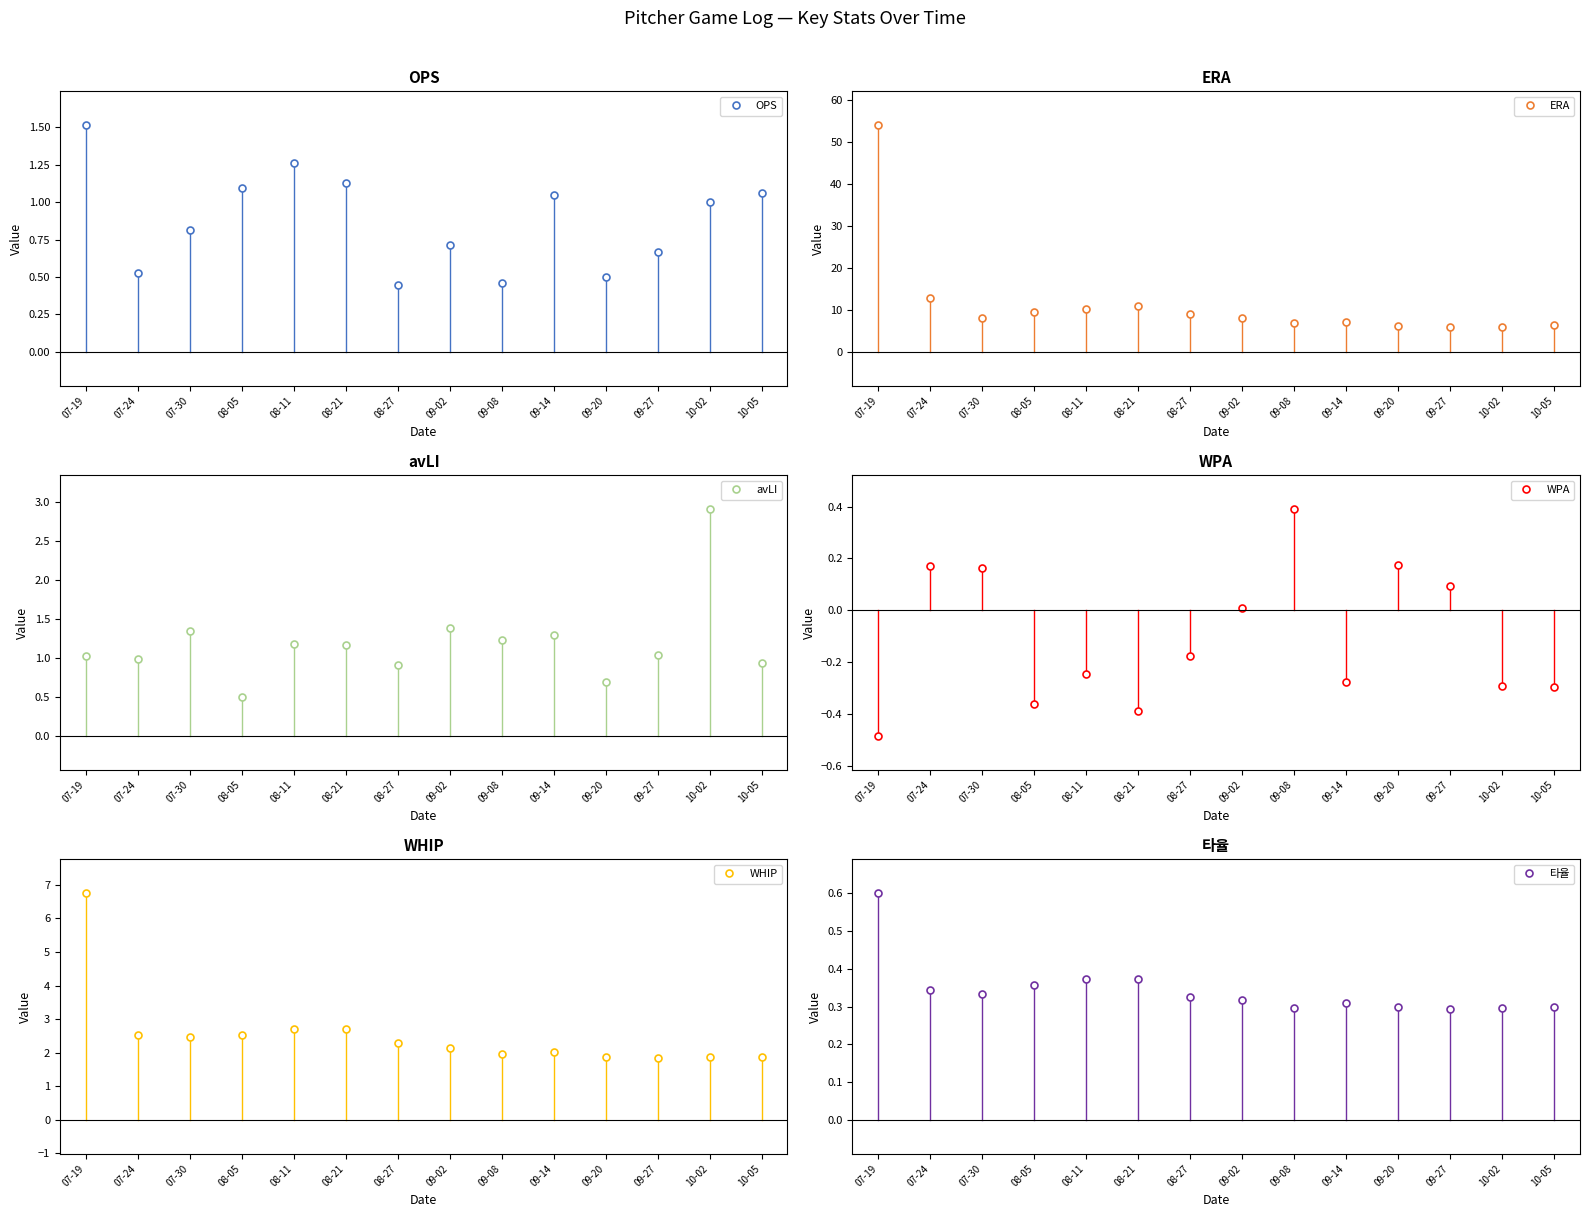

What are all the series names shown in the legend?

OPS, ERA, avLI, WPA, WHIP, 타율